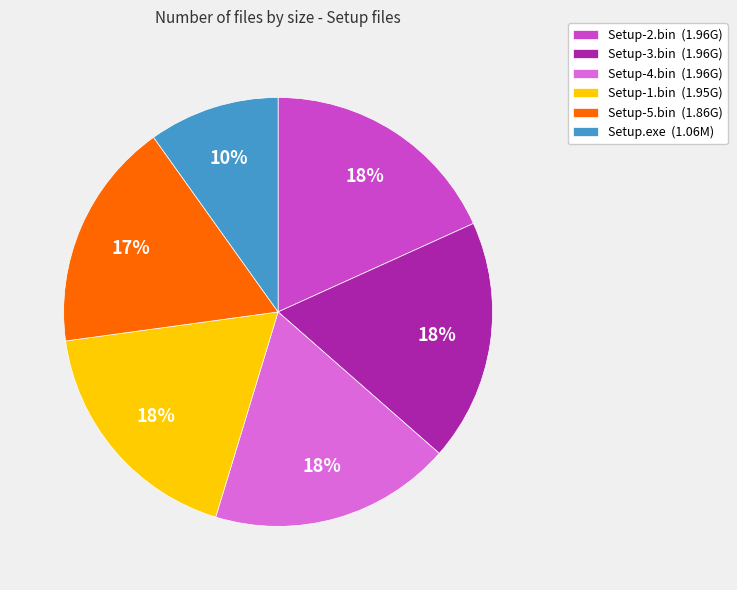

Count the number of slices in the pie.

6